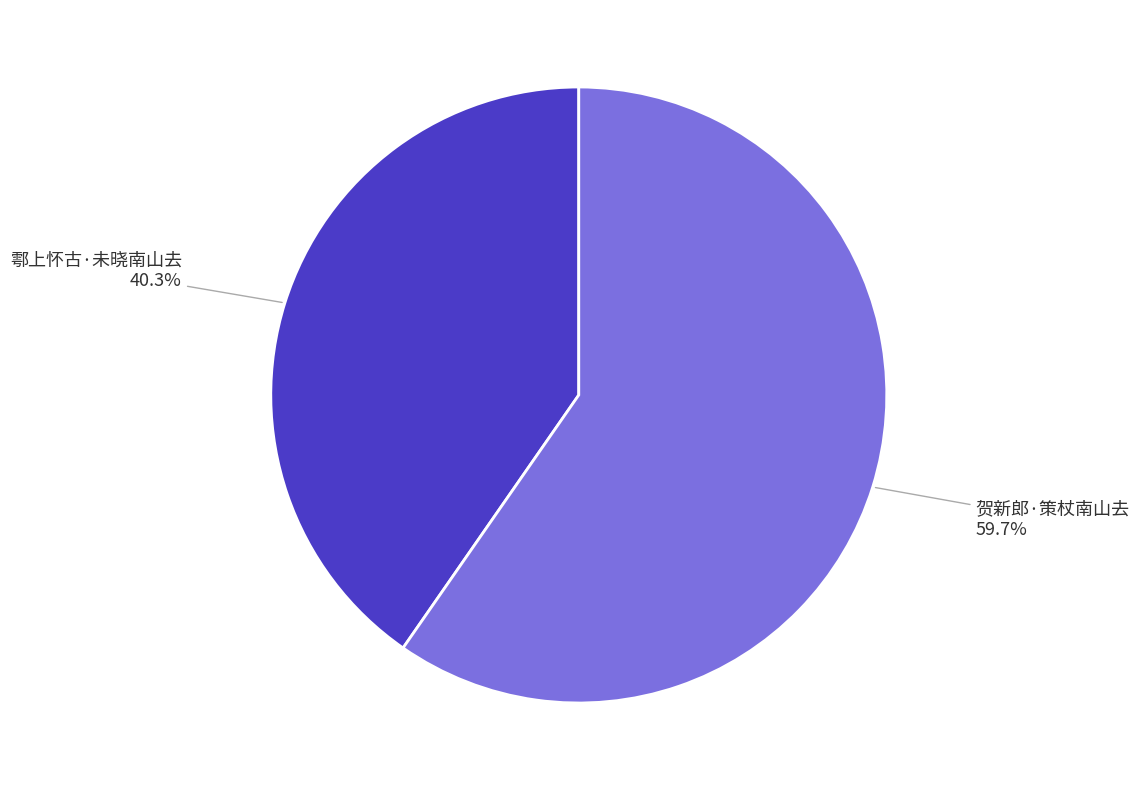

What percentage do 鄠上怀古·未晓南山去 and 贺新郎·策杖南山去 together represent?

100.0%